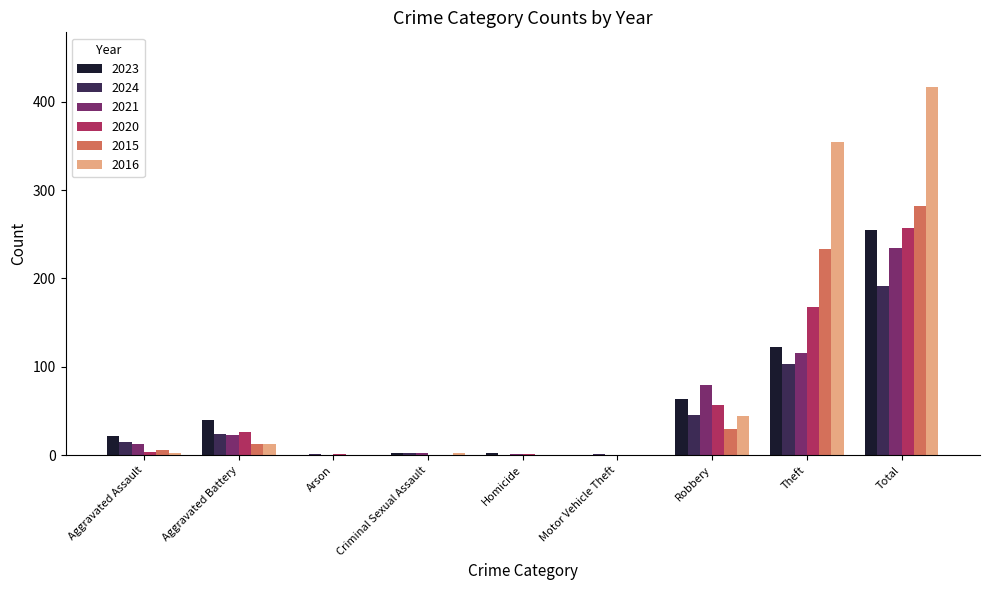

What is the sum of all 2016 values?

832